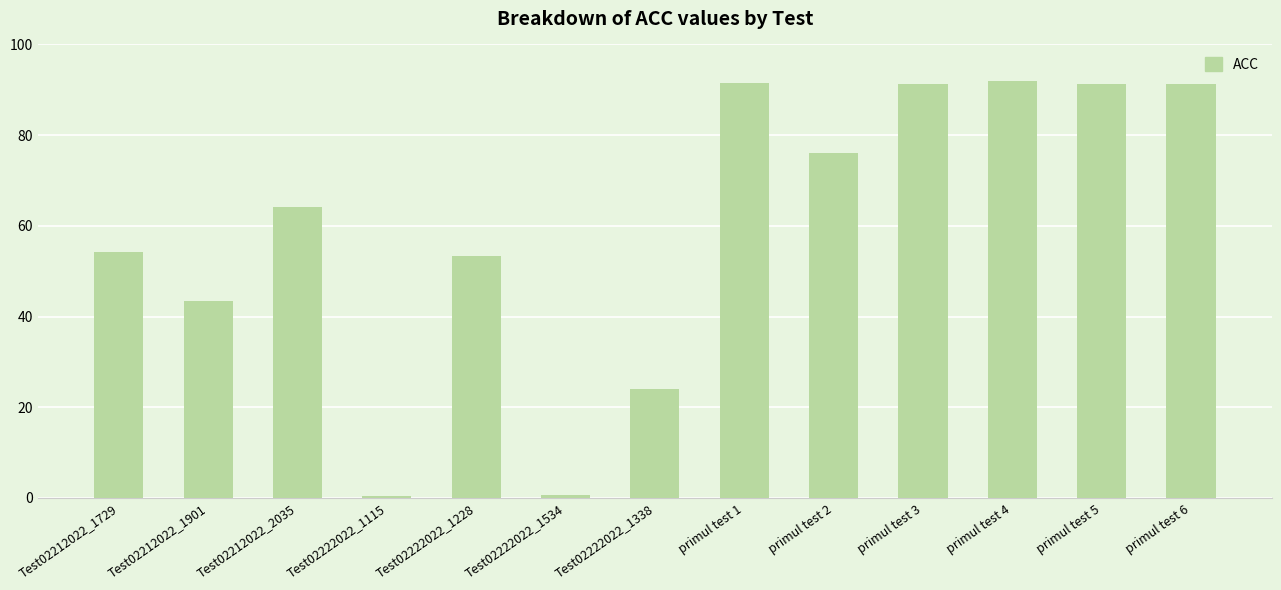

What is the ratio of the value at primul test 2 to the value at primul test 6?

0.8